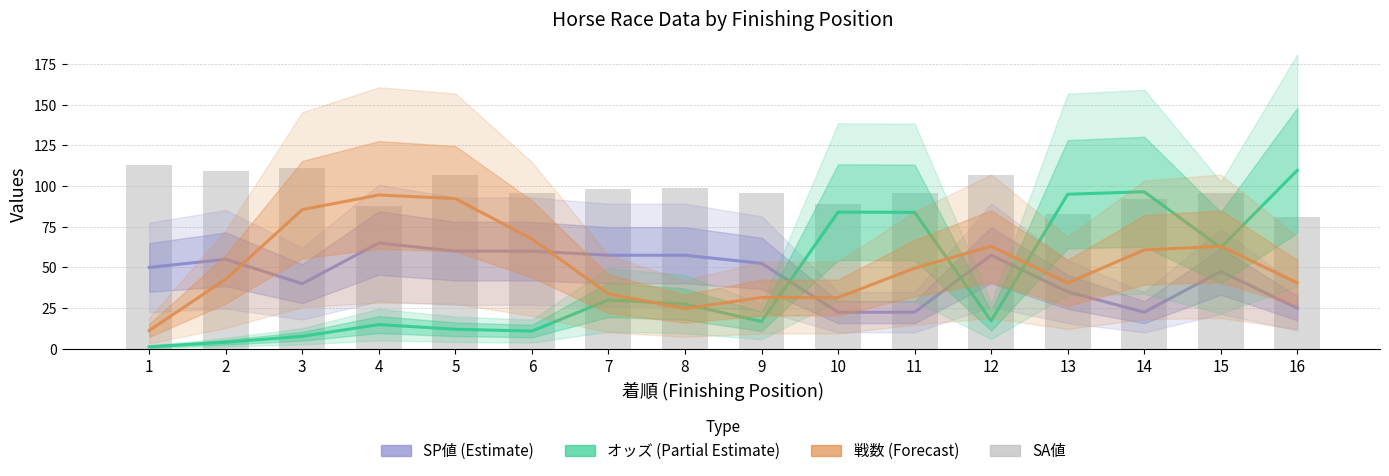

Reading left to right, list all the values displayed in this chart.

SP値: 1=50.0	2=55.0	3=40.0	4=65.0	5=60.0	6=60.0	7=57.5	8=57.5	9=52.5	10=22.5	11=22.5	12=57.5	13=35.0	14=22.5	15=47.5	16=25.0
オッズ: 1=1.3	2=4.0	3=7.7	4=14.9	5=12.0	6=10.9	7=30.1	8=27.4	9=16.8	10=84.0	11=83.8	12=17.2	13=95.0	14=96.5	15=62.2	16=109.7
戦数: 1=11.2	2=42.8	3=85.5	4=94.5	5=92.2	6=67.5	7=33.8	8=24.8	9=31.5	10=31.5	11=49.5	12=63.0	13=40.5	14=60.8	15=63.0	16=40.5
SA値: 1=113.0	2=109.0	3=111.0	4=88.0	5=107.0	6=96.0	7=98.0	8=99.0	9=96.0	10=89.0	11=96.0	12=107.0	13=83.0	14=92.0	15=96.0	16=81.0